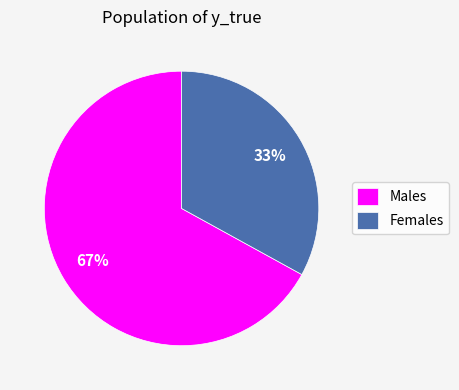

Rank the categories by value from highest to lowest.

Males, Females